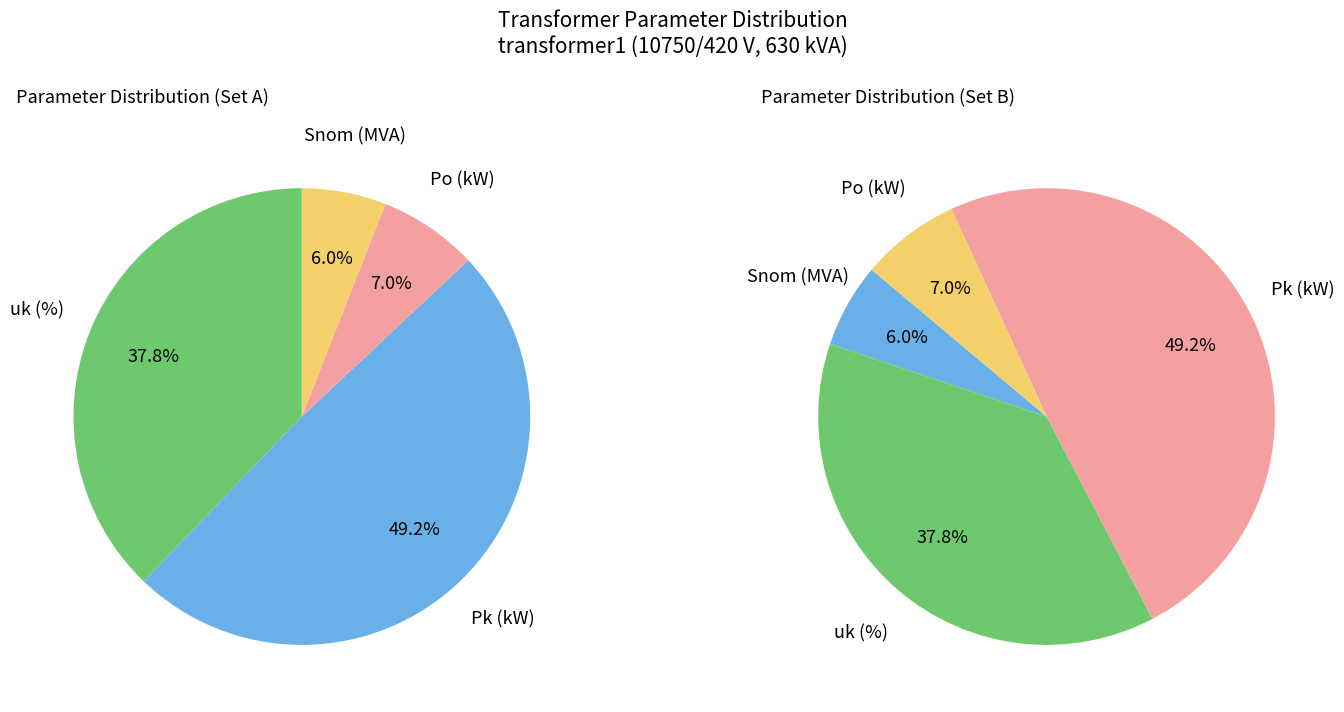

What is the smallest slice in the pie chart?

Snom (MVA)